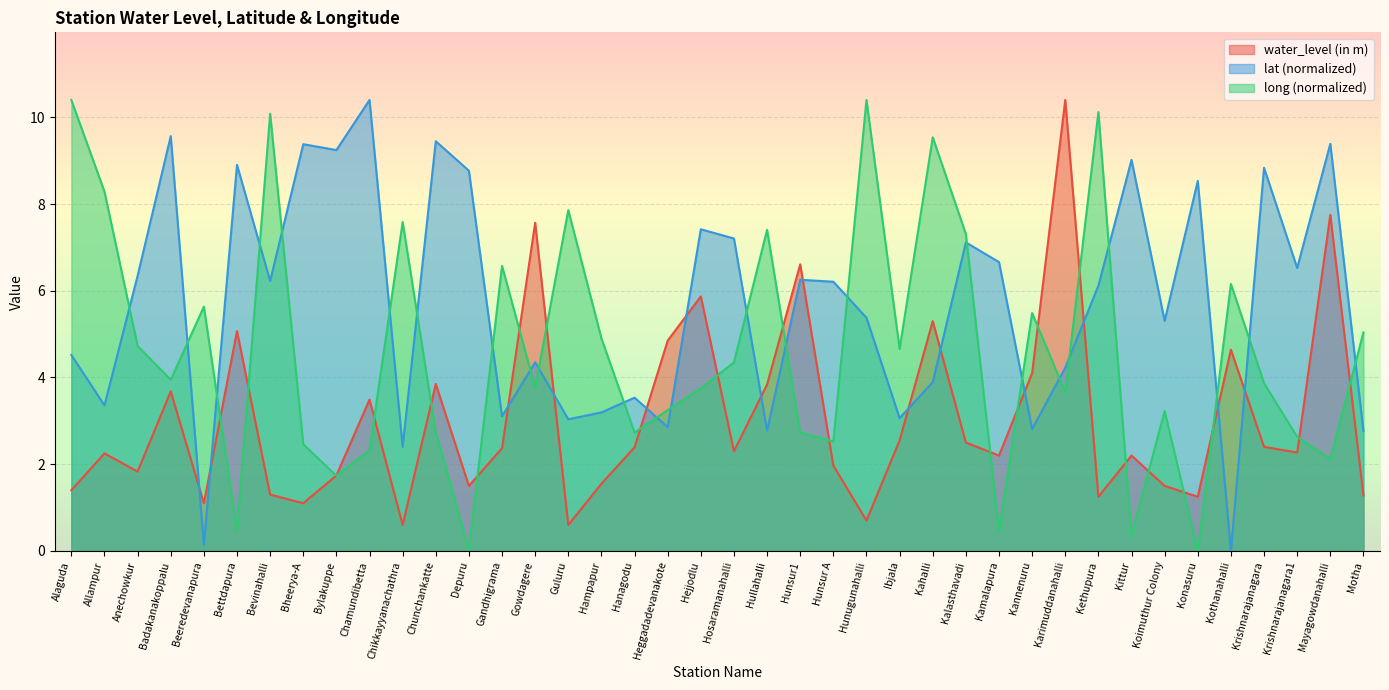

What position from the left is Krishnarajanagara1?

38